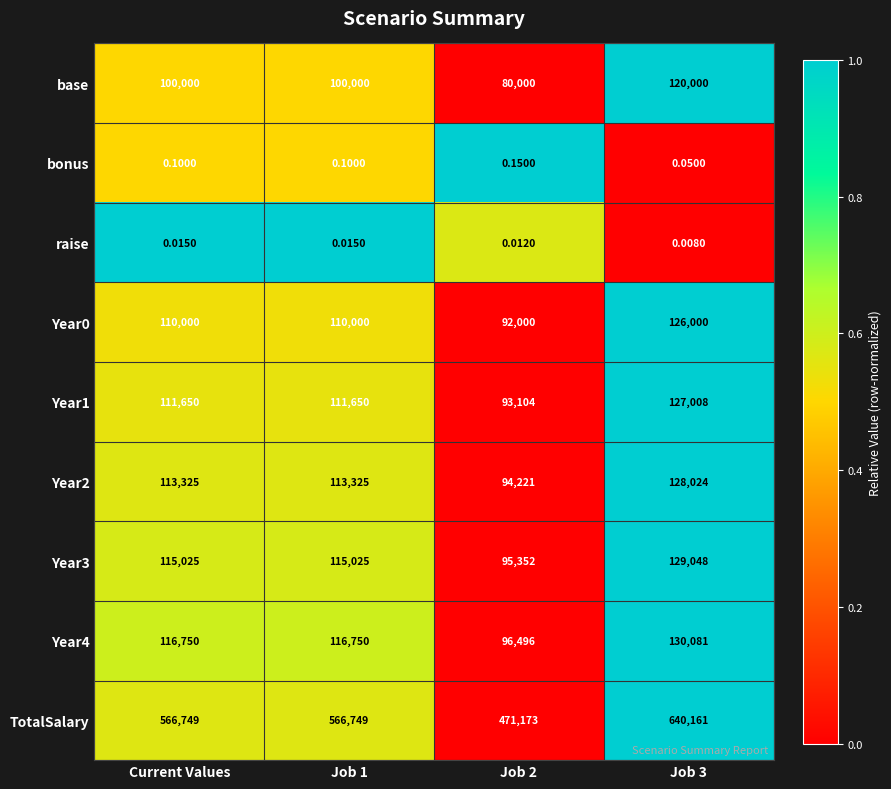

Is the value of Year2 at Job 1 greater than the value of TotalSalary at Job 1?

No